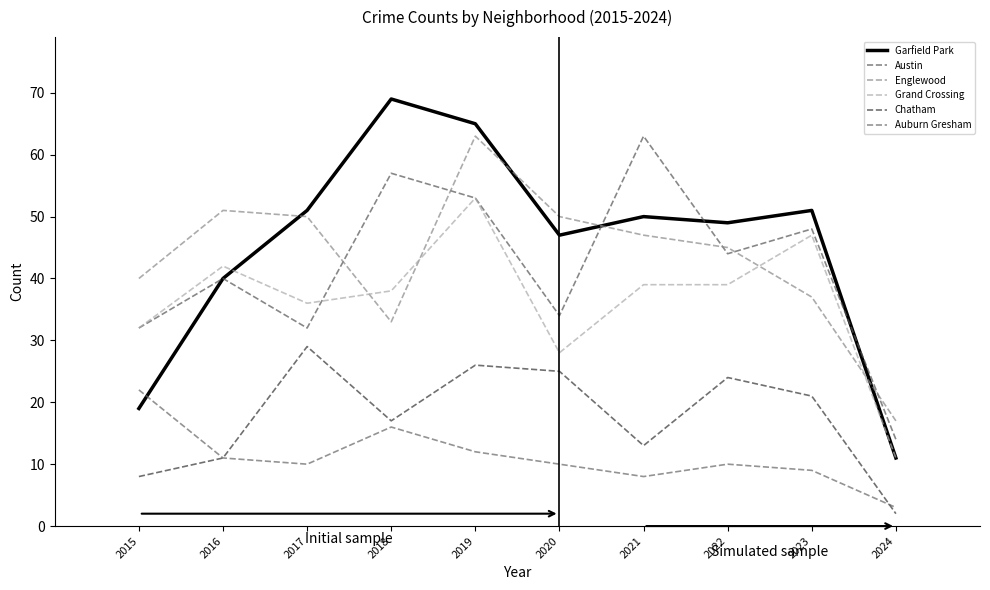

What are all the series names shown in the legend?

Garfield Park, Austin, Englewood, Grand Crossing, Chatham, Auburn Gresham